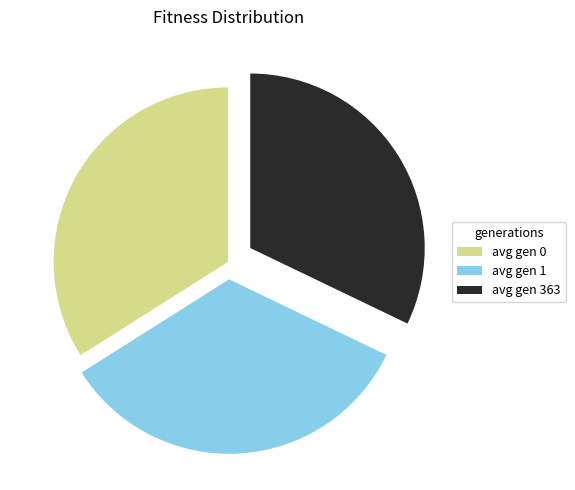

Which has a higher value, avg gen 1 or avg gen 363?

avg gen 1